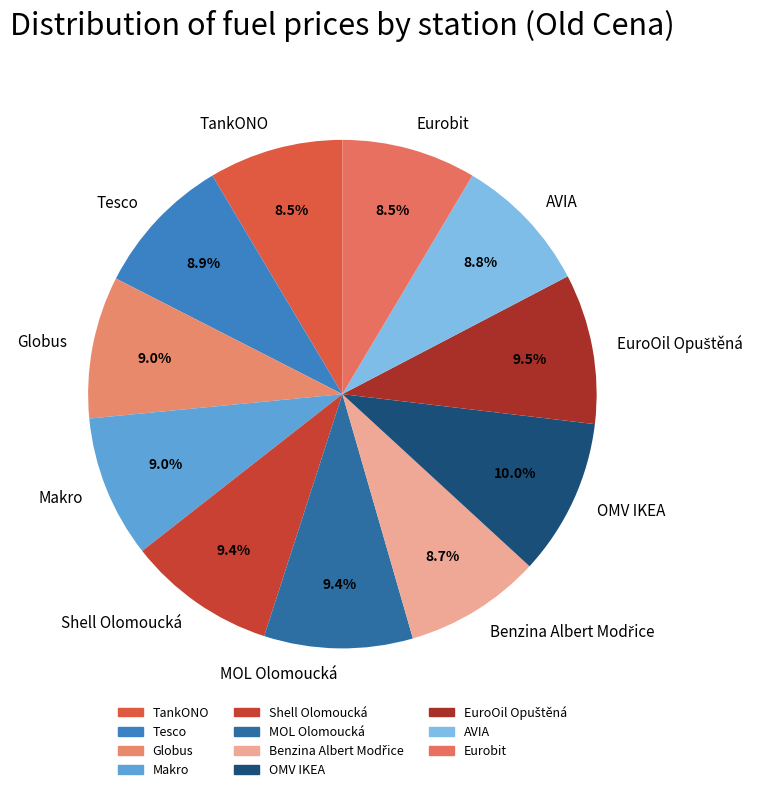

Approximately how many times larger is the value at MOL Olomoucká compared to OMV IKEA?

0.9